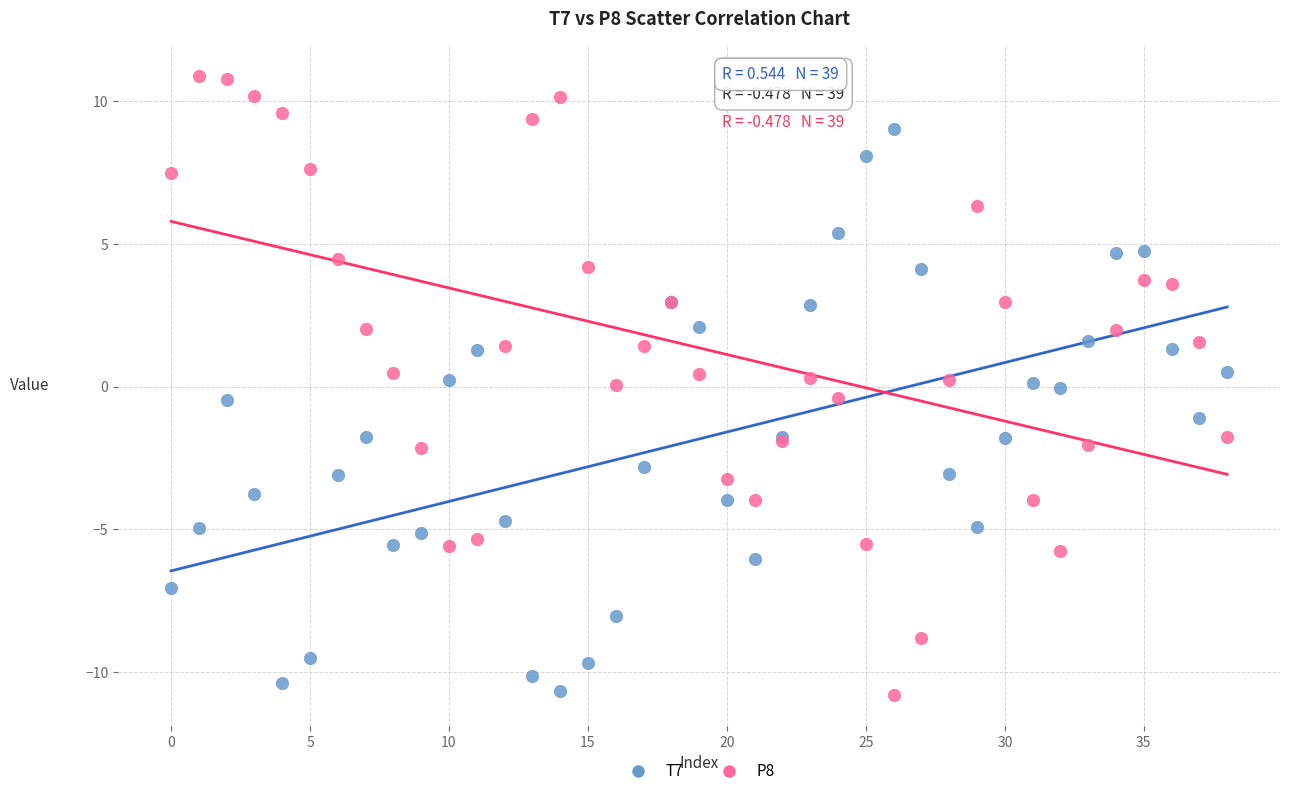

Which series has the widest spread of Y values?

P8